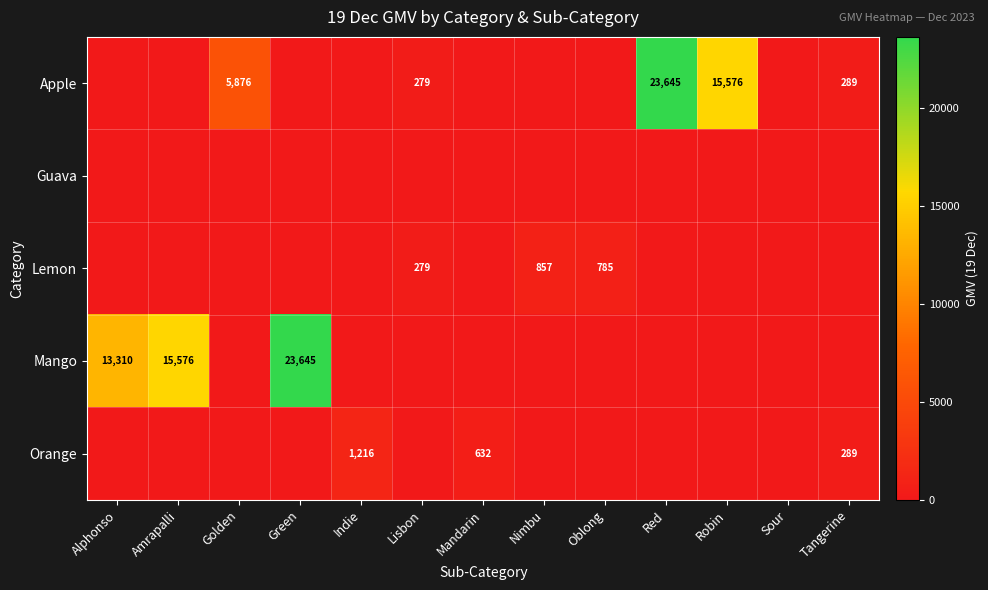

The value of Lemon at Lisbon is 279. True or false?

True